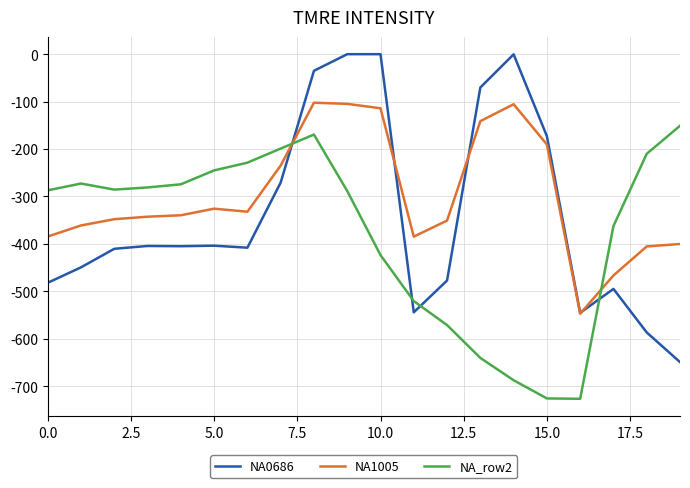

Which series has the largest total across all categories?

NA1005